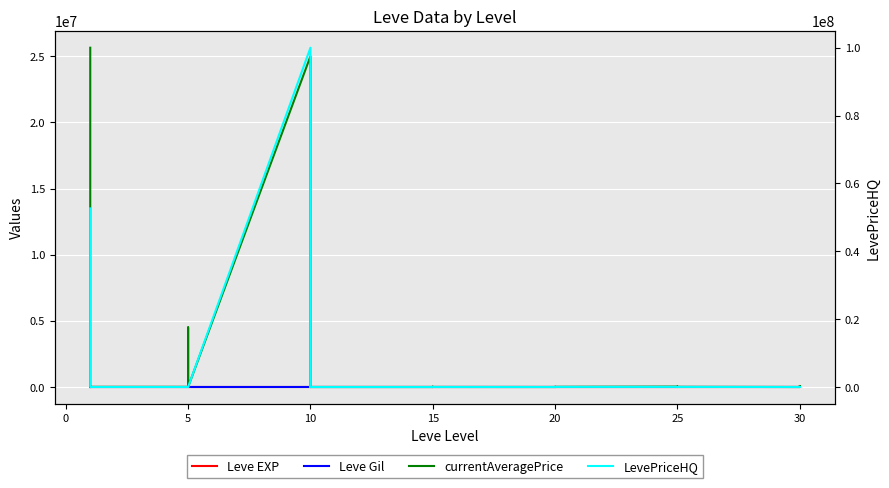

At how many categories does at least one series exceed 53882563?

1